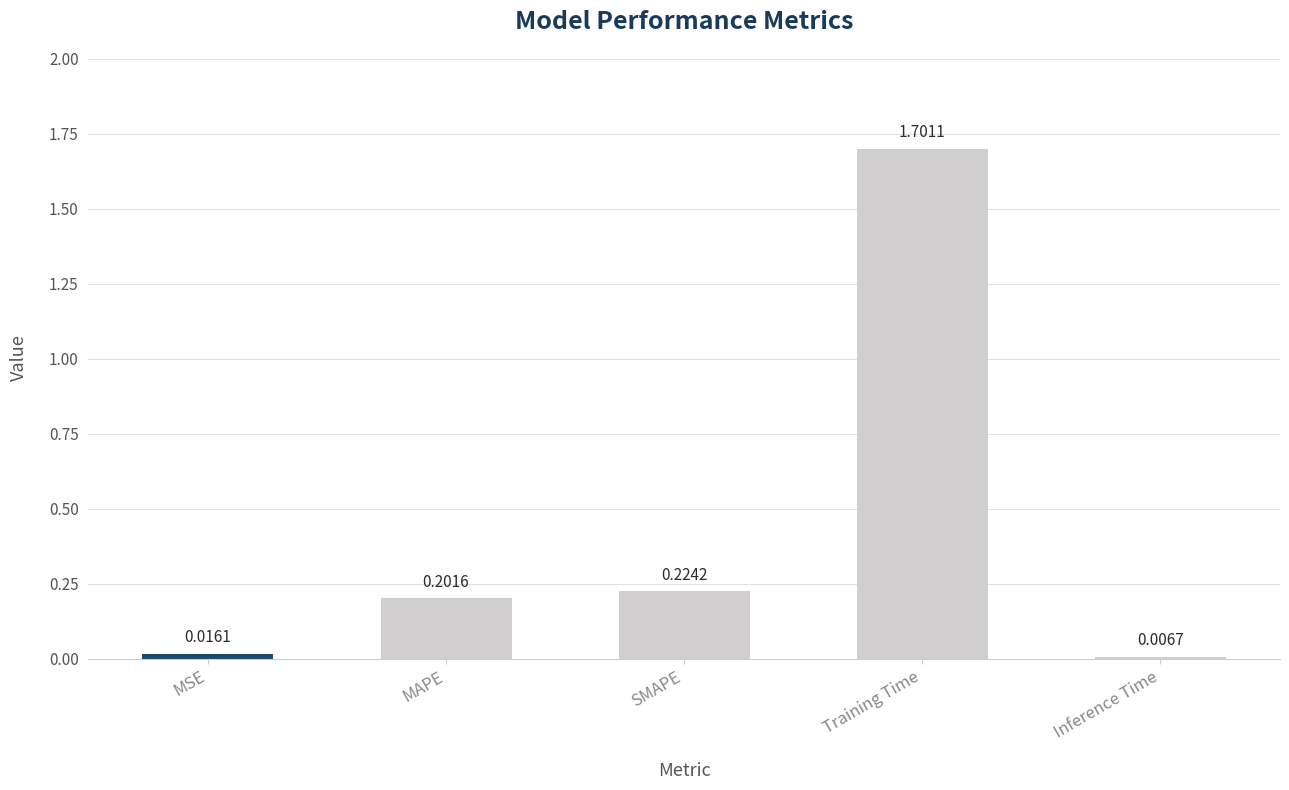

The value at Training Time is 0.6. True or false?

False